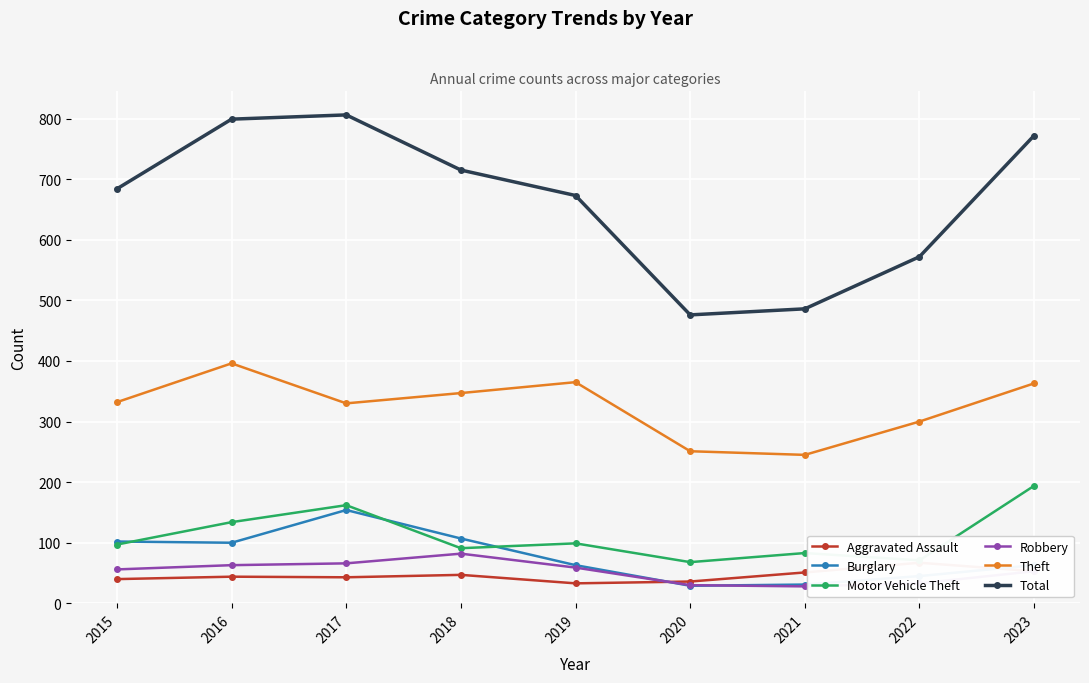

What is the difference between the highest and lowest values at 2017?

763